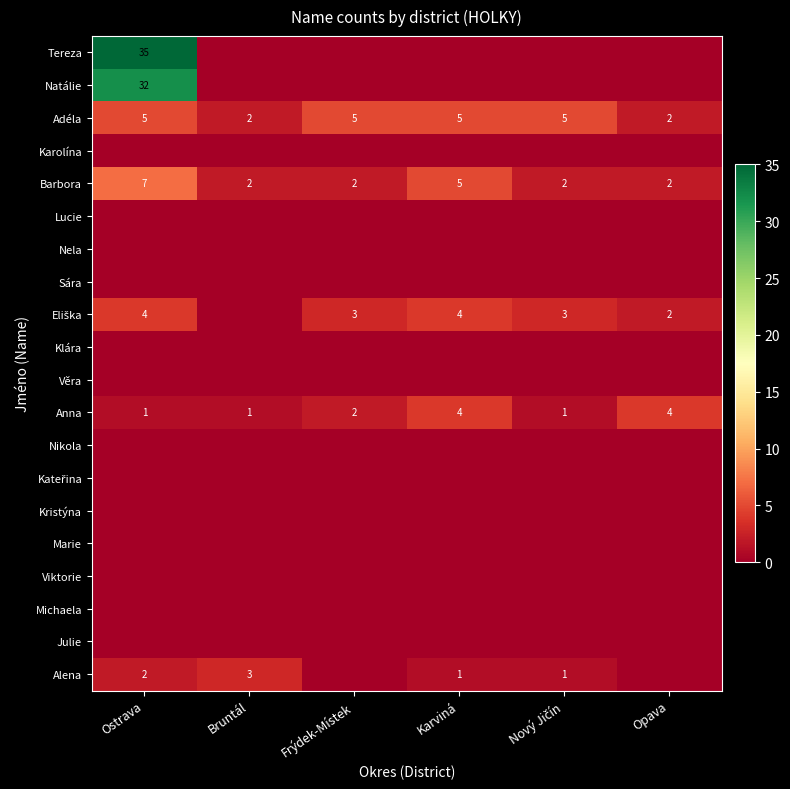

What is the difference between the highest and lowest values at Karviná?

5